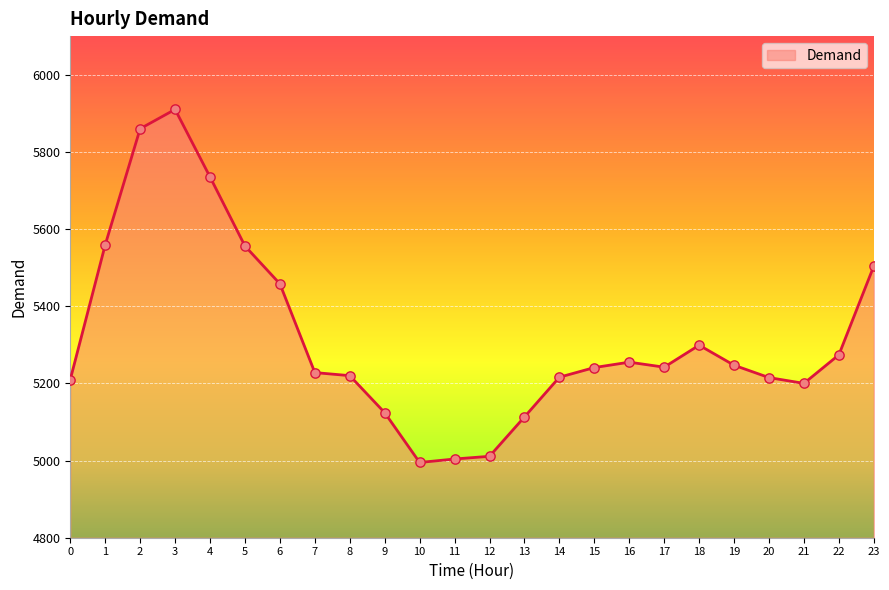

What is the ratio of the value at 10 to the value at 13?

1.0